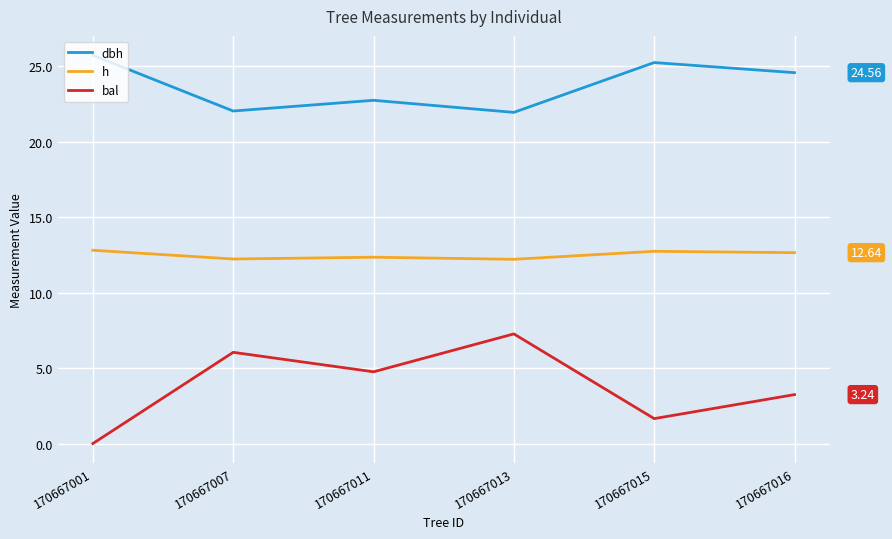

What is the difference between the highest and lowest values at 170667001?

25.7